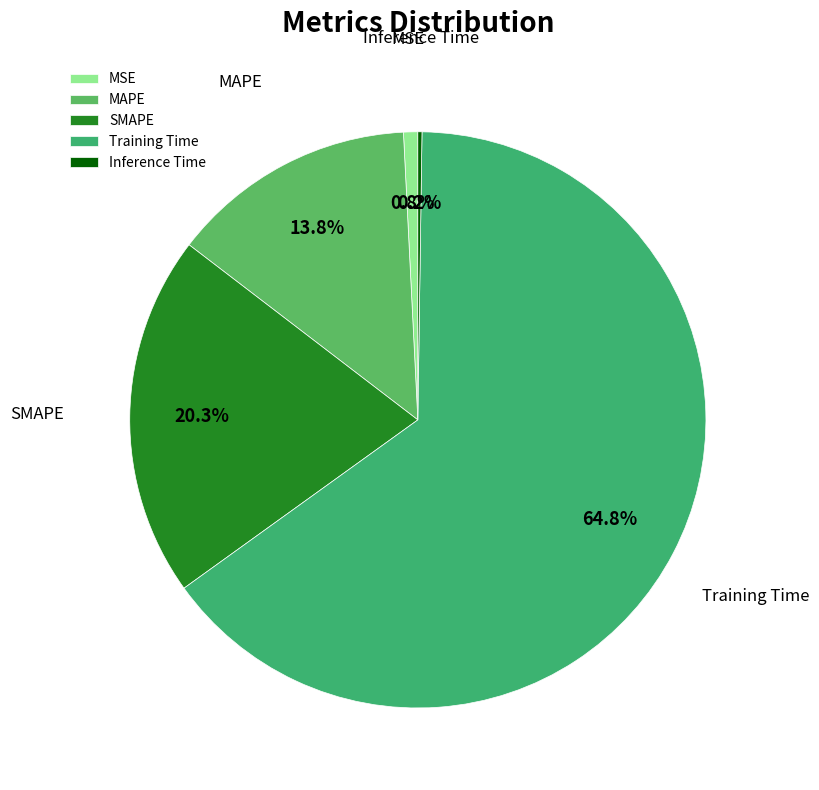

What portion of the pie excludes MSE?

99.2%